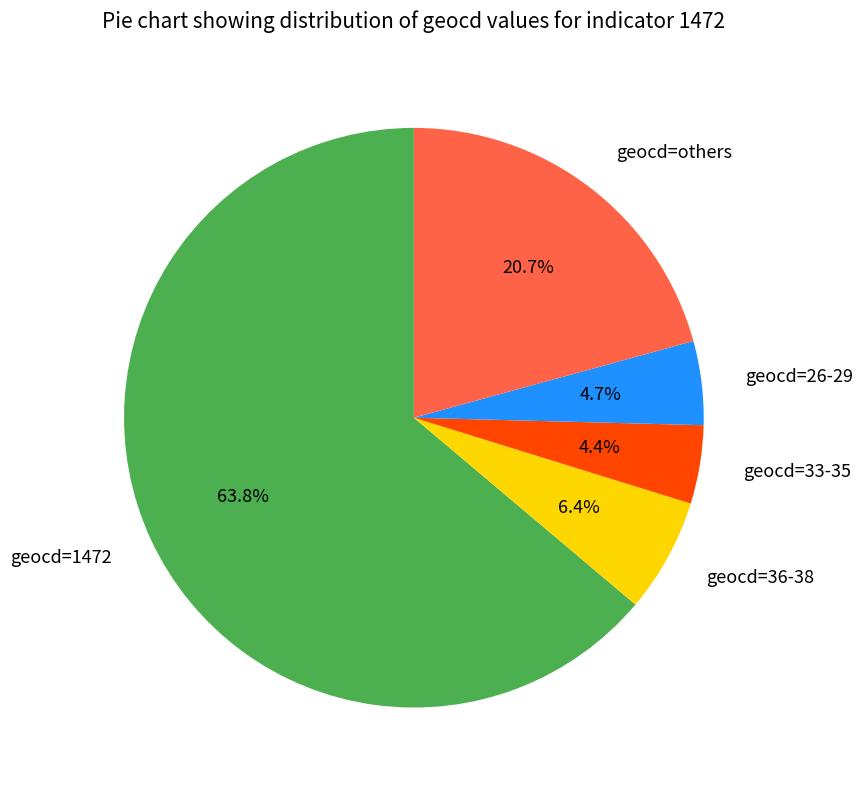

What percentage do geocd=1472 and geocd=33-35 together represent?

68.2%